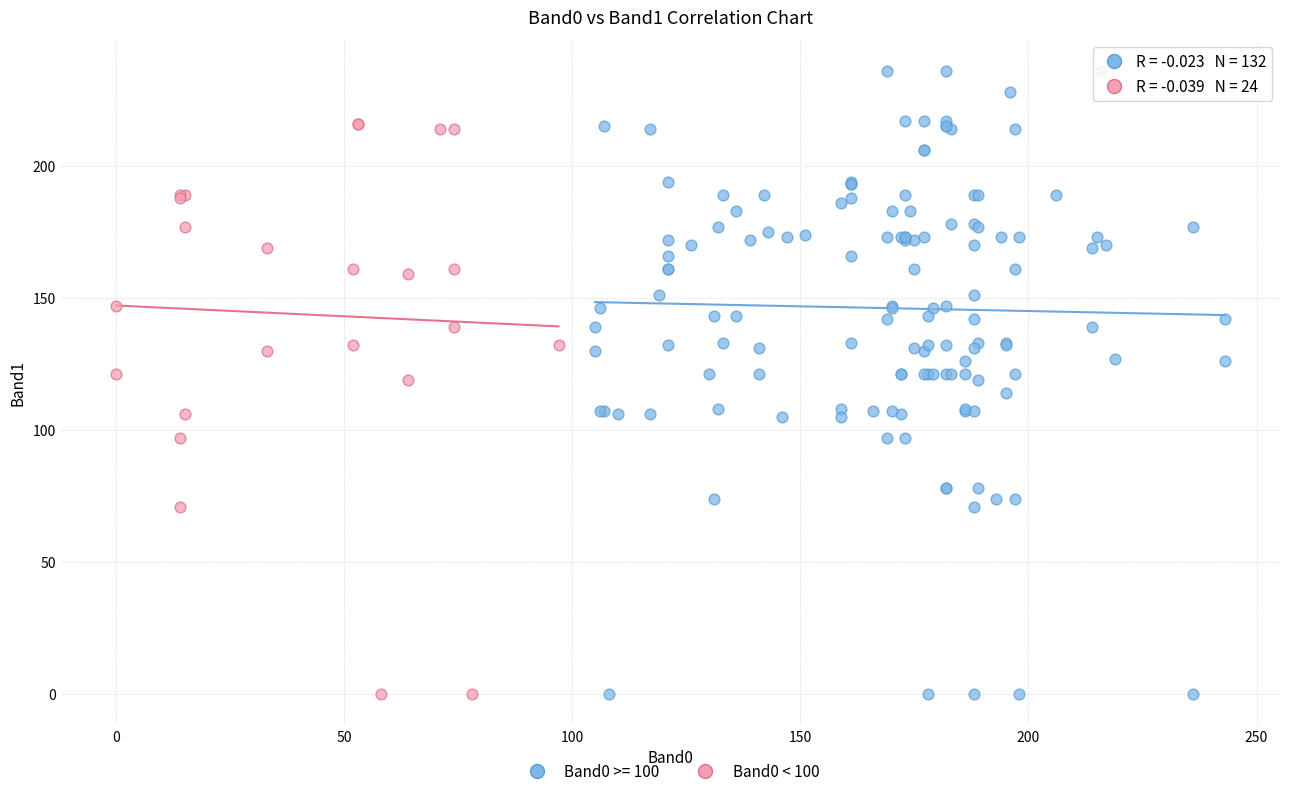

Which series has the largest Y range (max minus min)?

Band0 >= 100